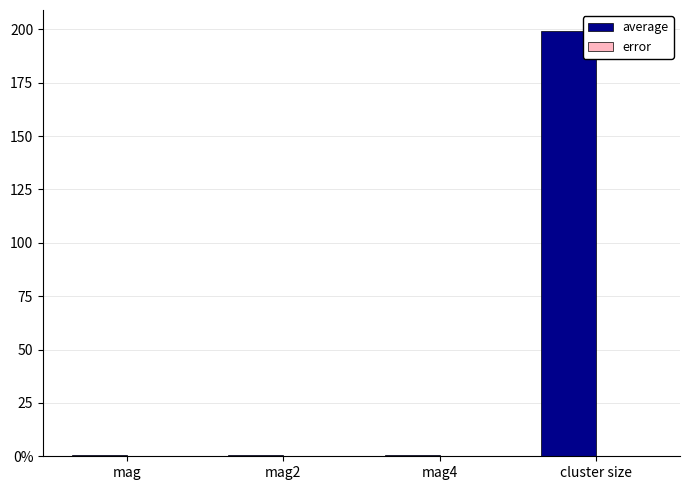

What is the average value of the error series?

0.1